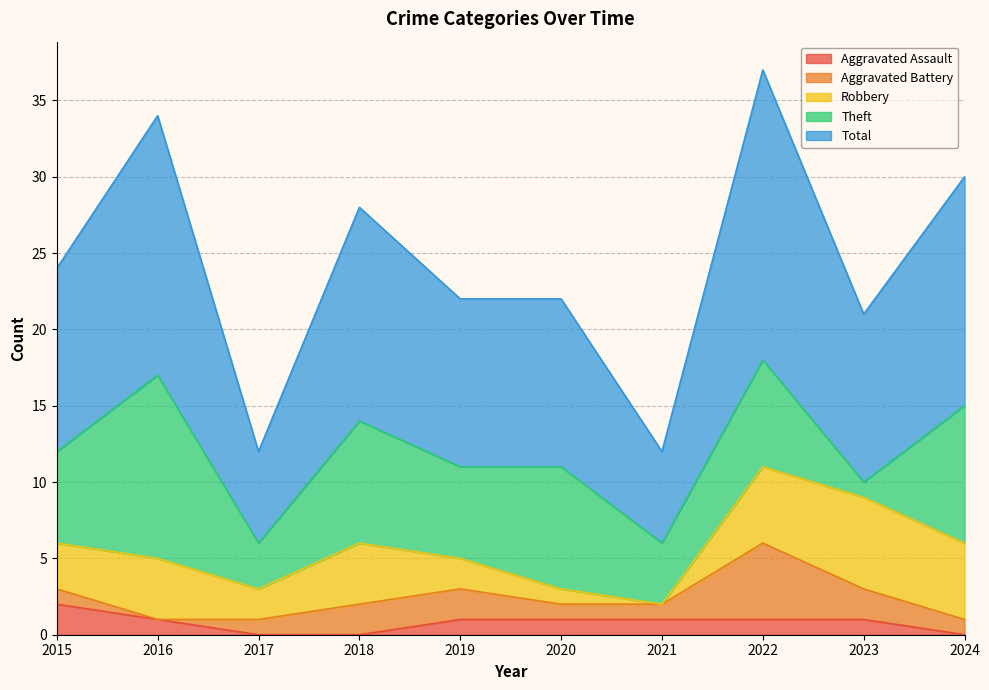

Which series has the widest spread of values?

Total